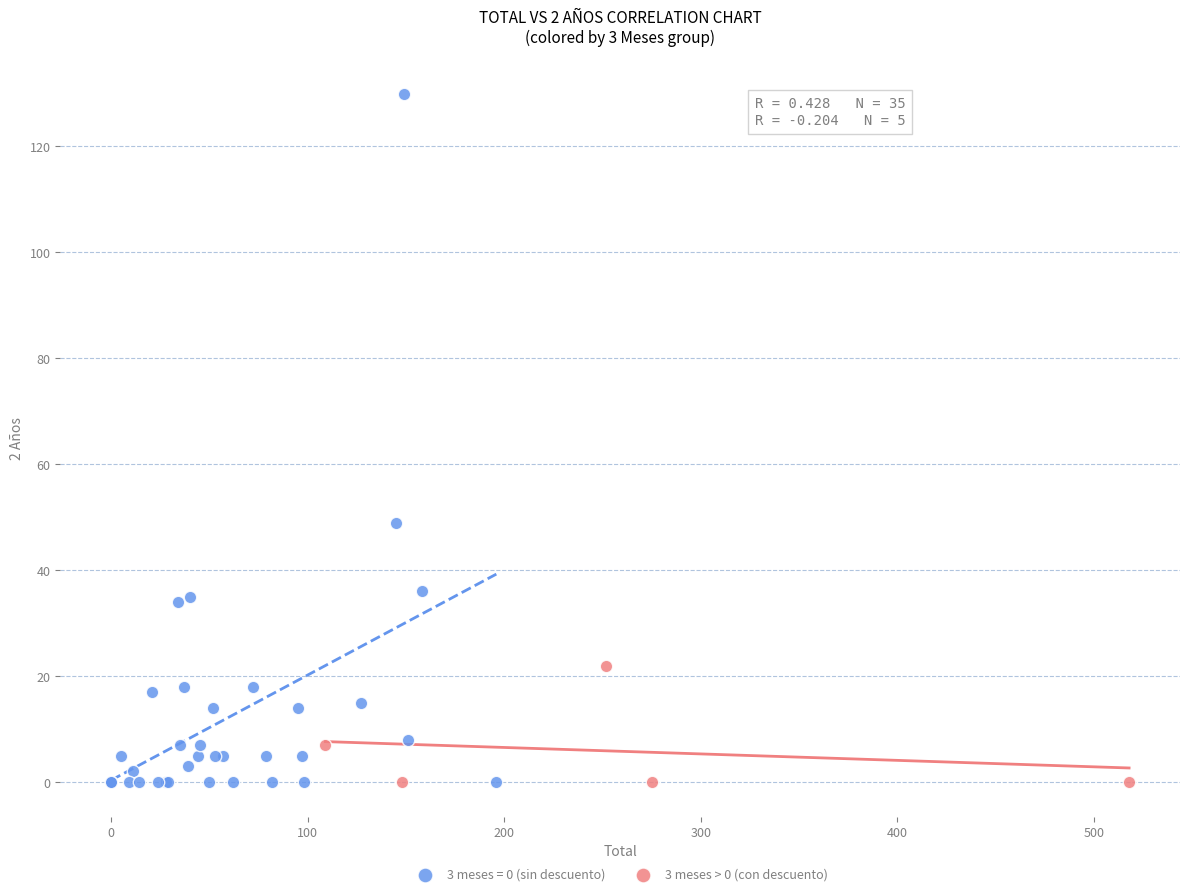

Which series has the widest spread of Y values?

3 meses = 0 (sin descuento)